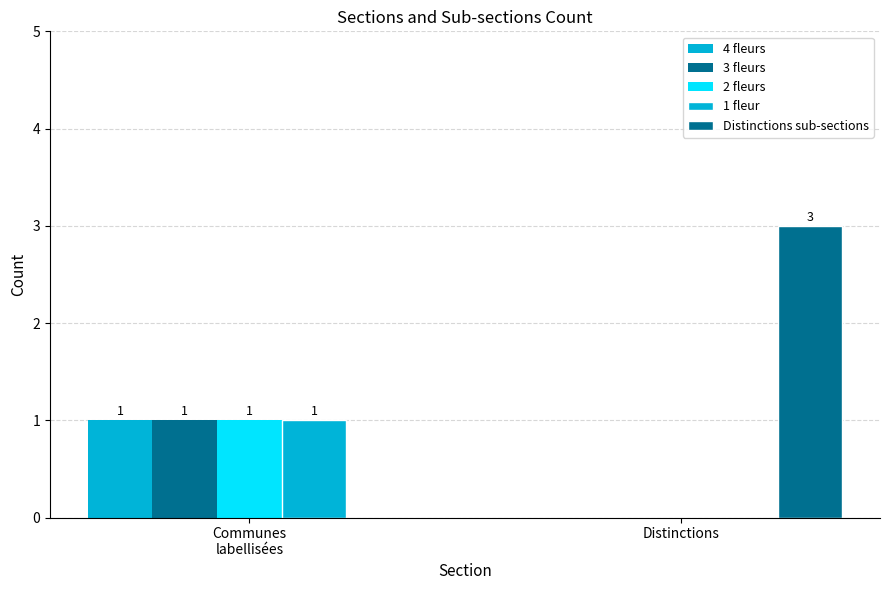

What position from the left is Distinctions?

2